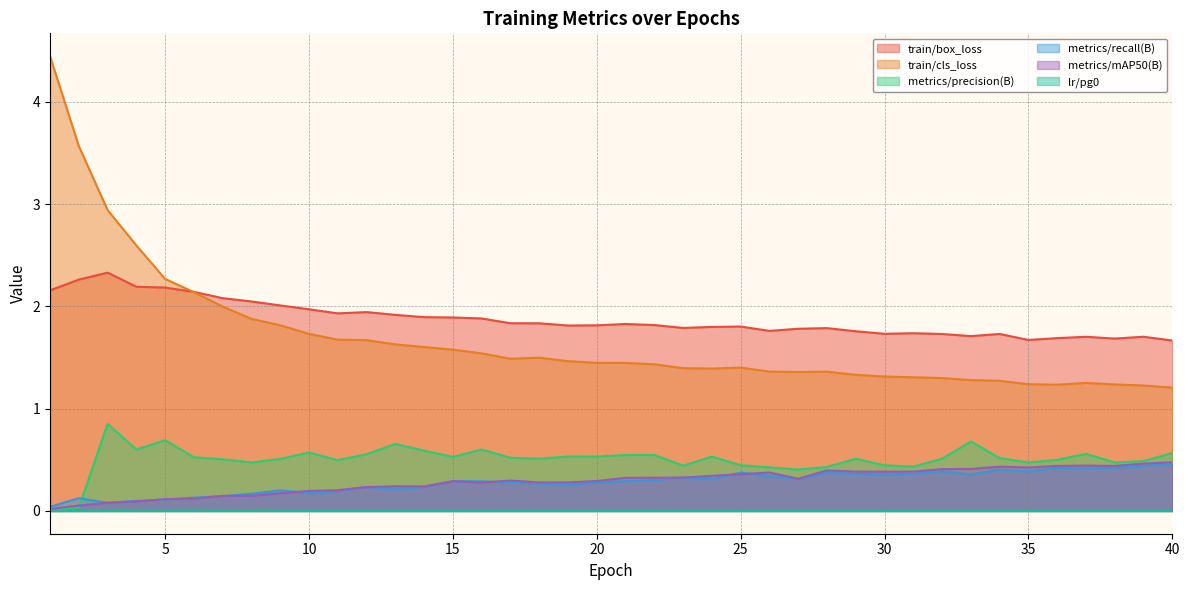

What is the value of the metrics/mAP50(B) point at the 36th from the left?

0.4